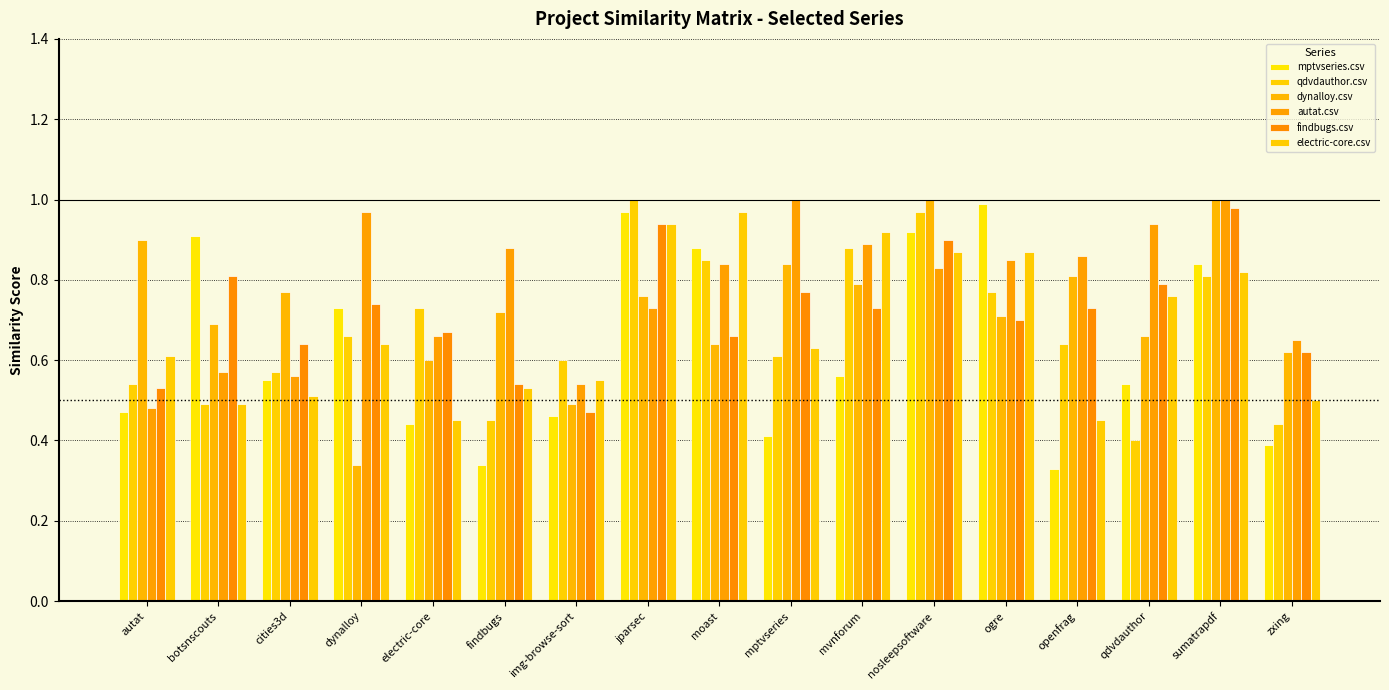

Which category has the highest value in the mptvseries.csv series?

ogre